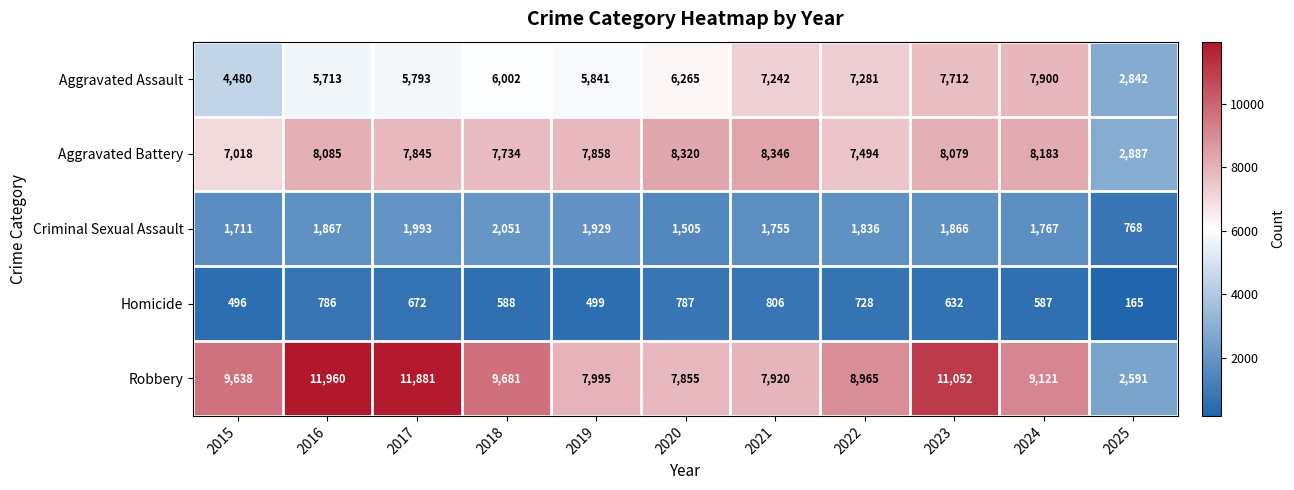

Where is Homicide nearest to the value 485?

2015